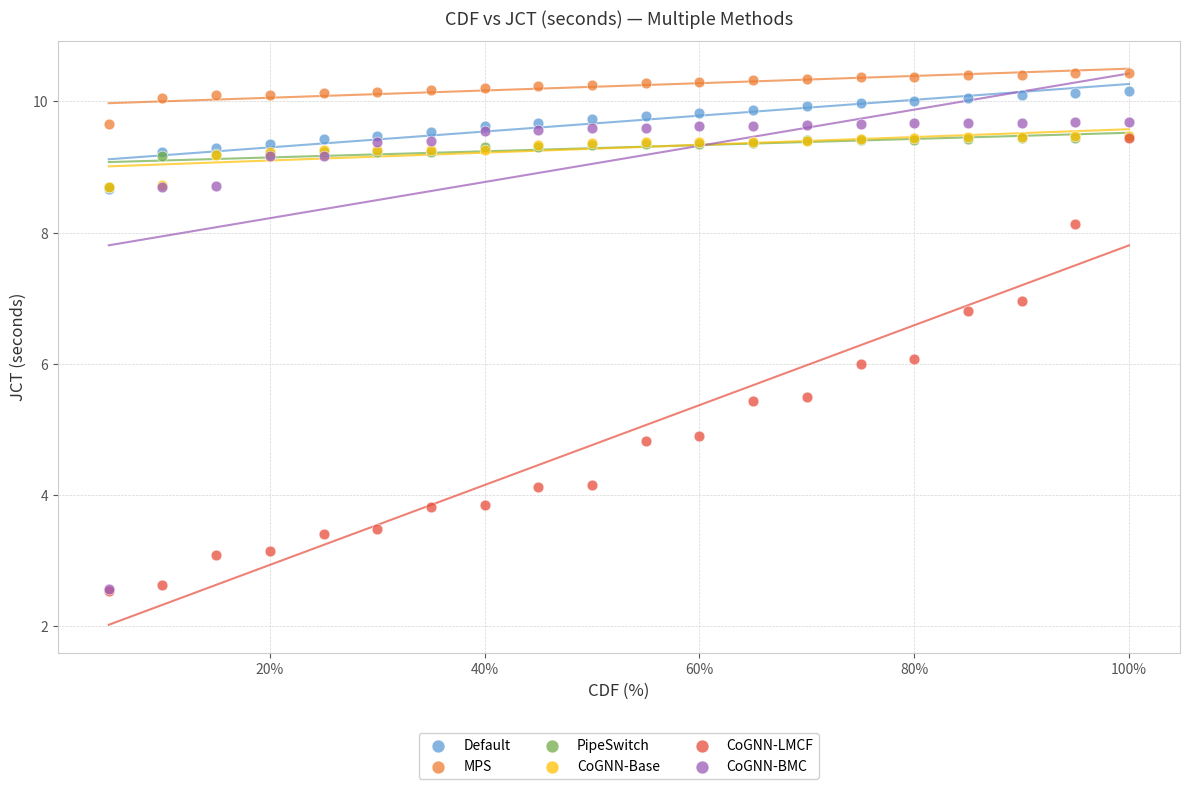

What are all the series names shown in the legend?

Default, MPS, PipeSwitch, CoGNN-Base, CoGNN-LMCF, CoGNN-BMC